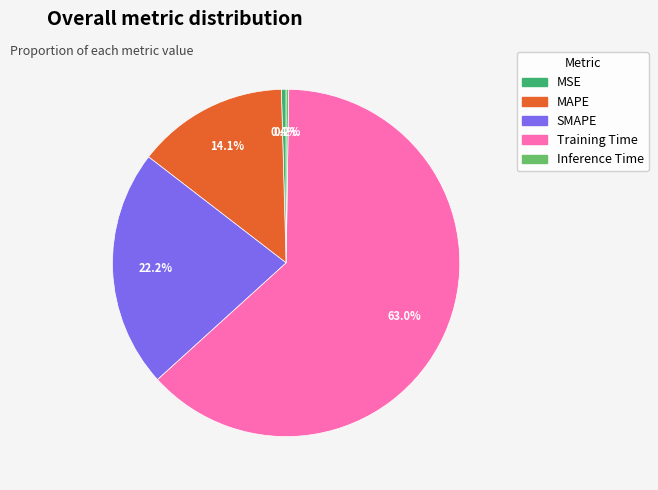

What percentage is the SMAPE slice, to the nearest percent?

22%